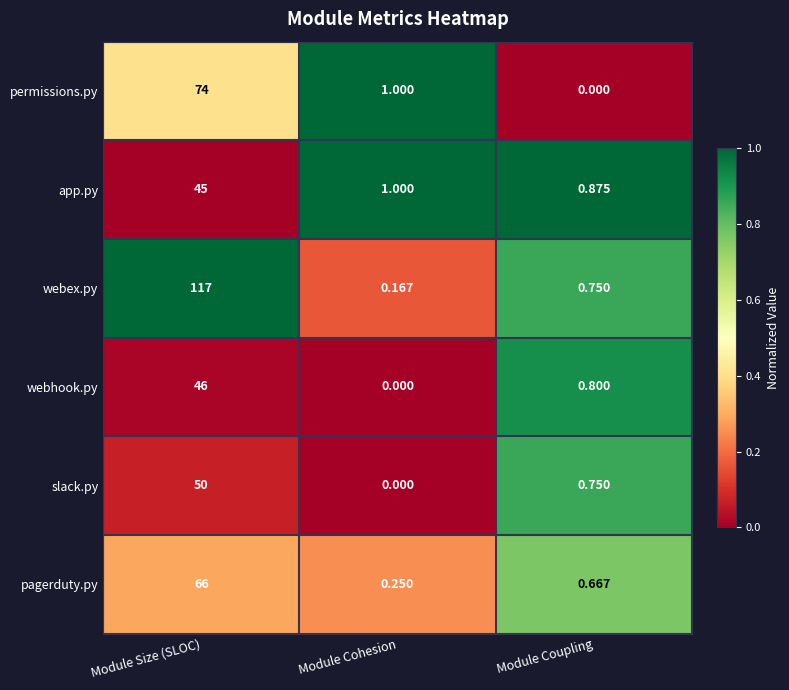

At which label does webex.py reach its minimum?

Module Cohesion